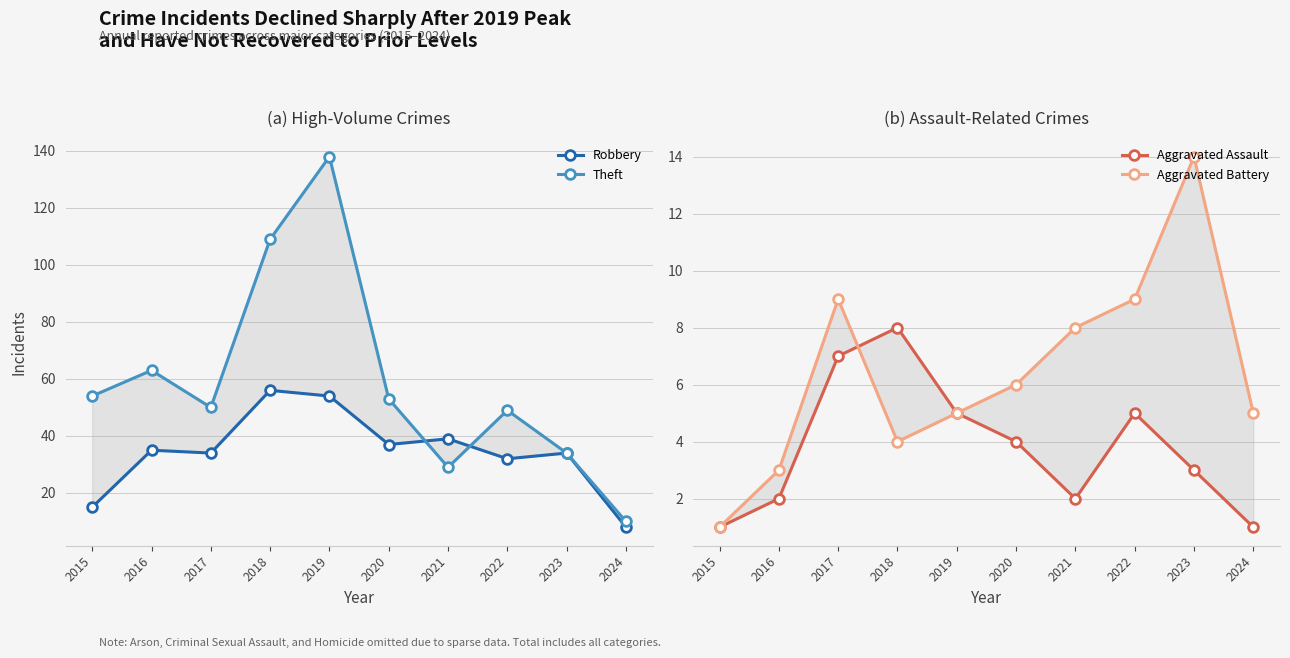

How many data points in Aggravated Assault are less than 4?

5